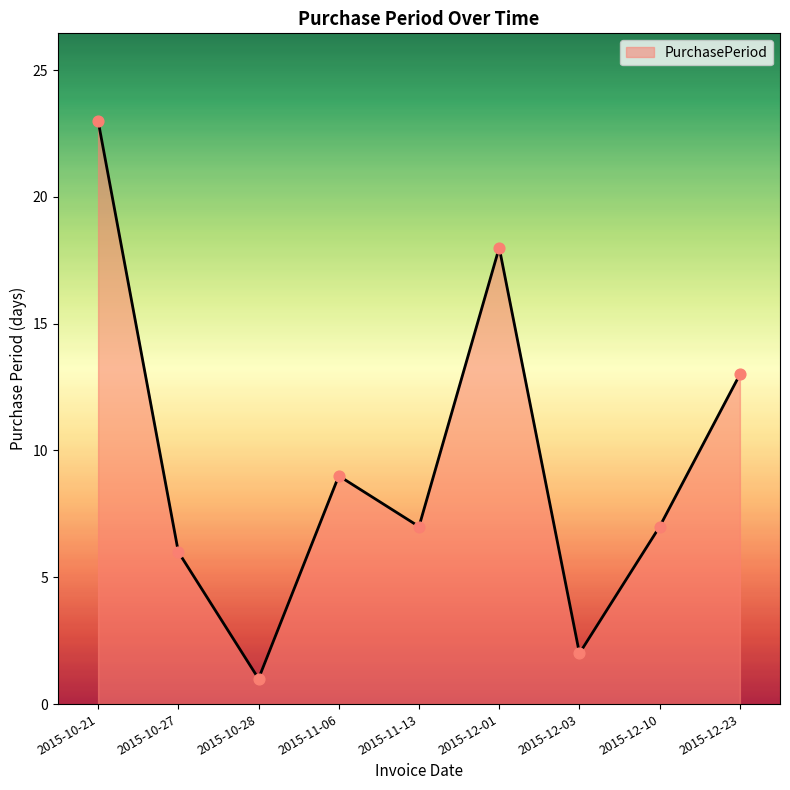

Which has a higher value, 2015-12-01 or 2015-12-10?

2015-12-01